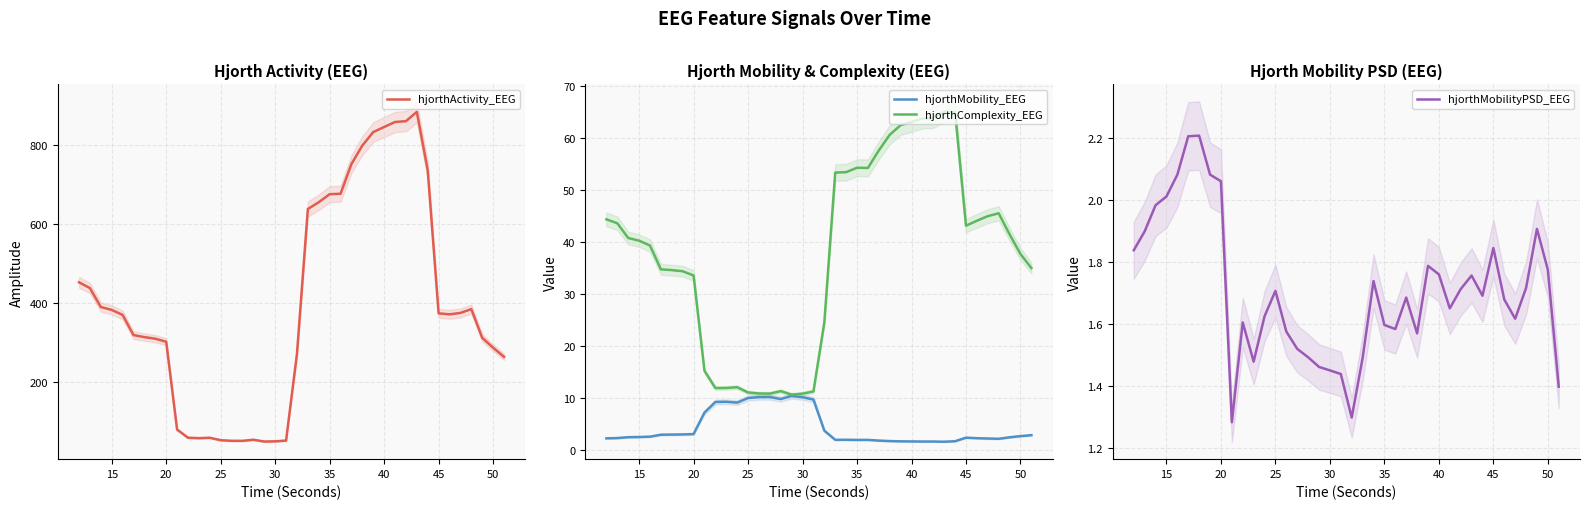

In hjorthMobility_EEG, how many points are higher than both neighbors (excluding endpoints)?

6